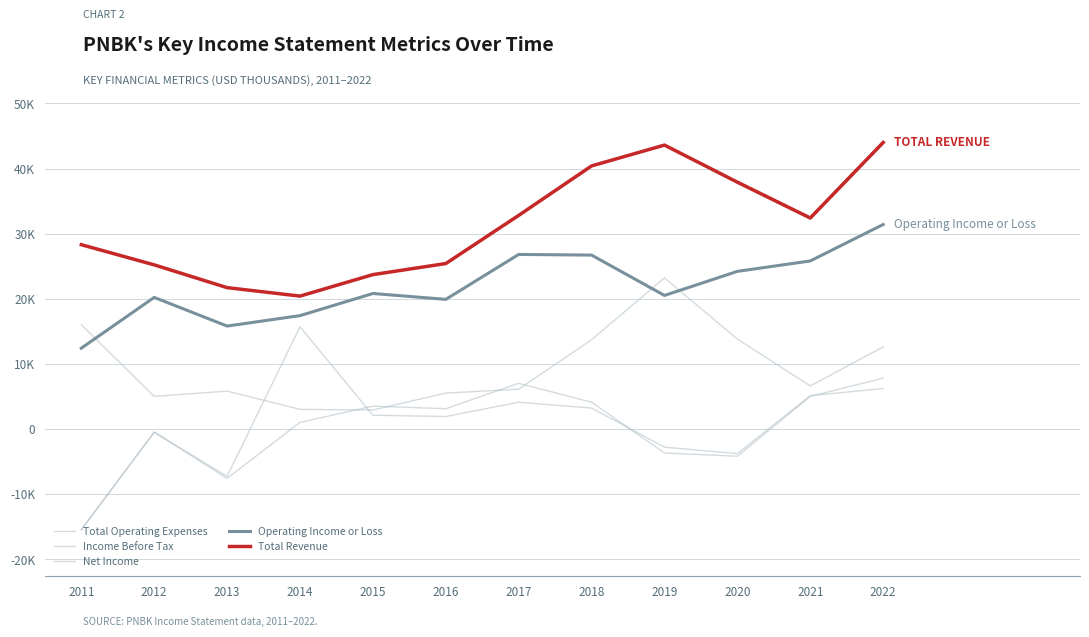

Which series changed the most between 2015 and 2016?

Total Operating Expenses